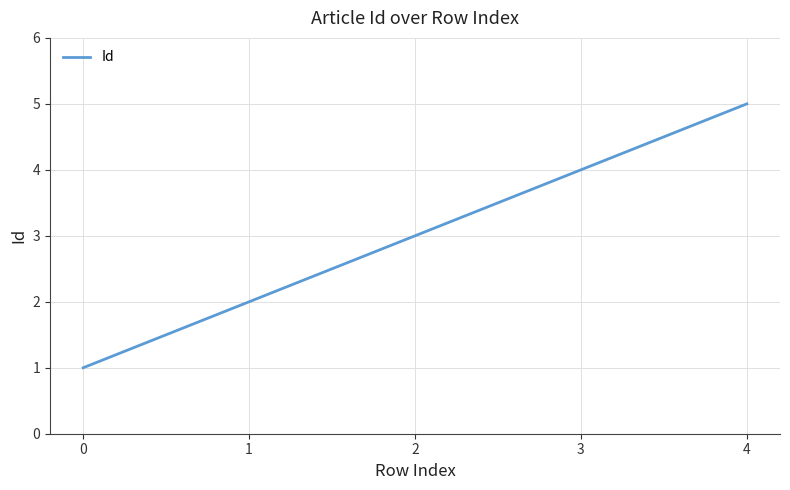

Between 3 and 1, which is larger?

3